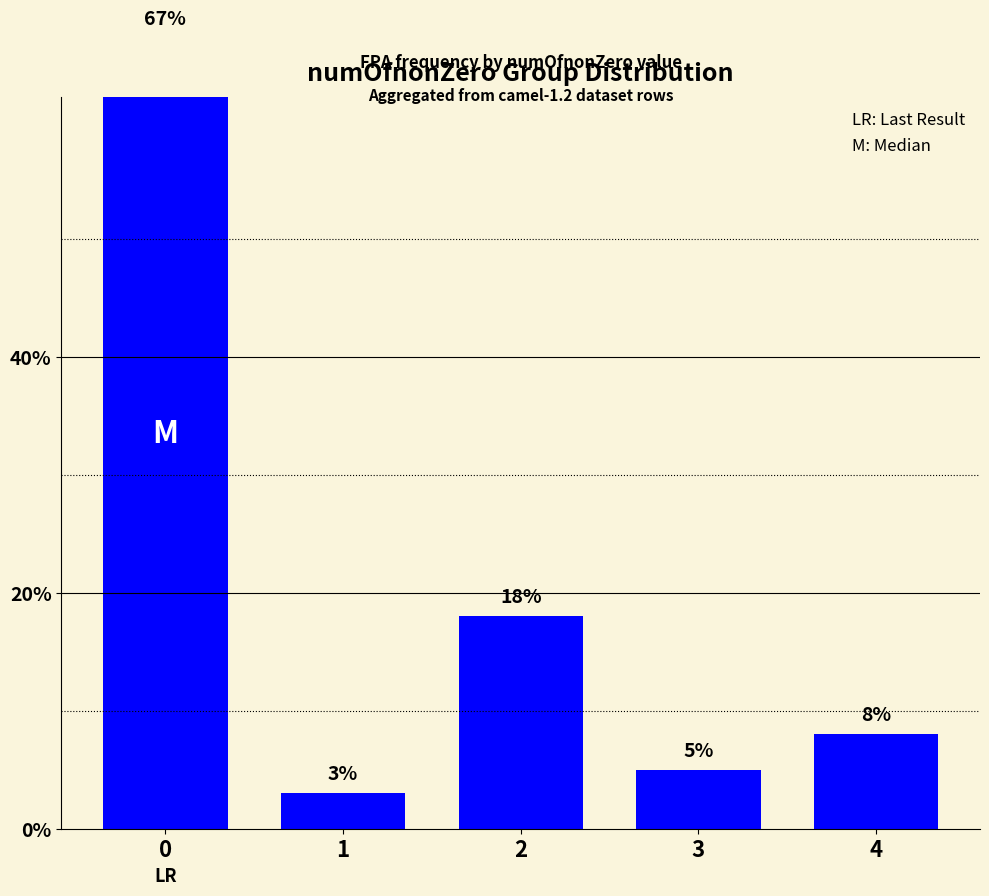

Reading left to right, what are all the values shown in this chart?

0=67	1=3	2=18	3=5	4=8